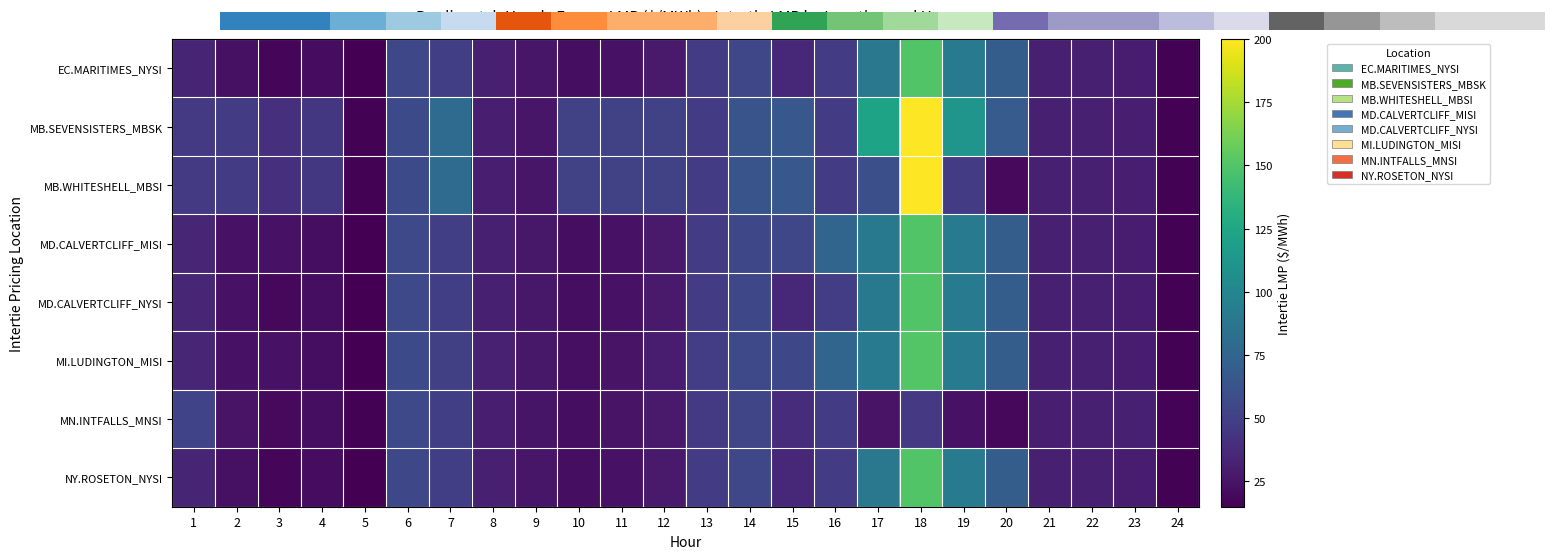

What is the spread (max minus min) of values at 21?

0.6